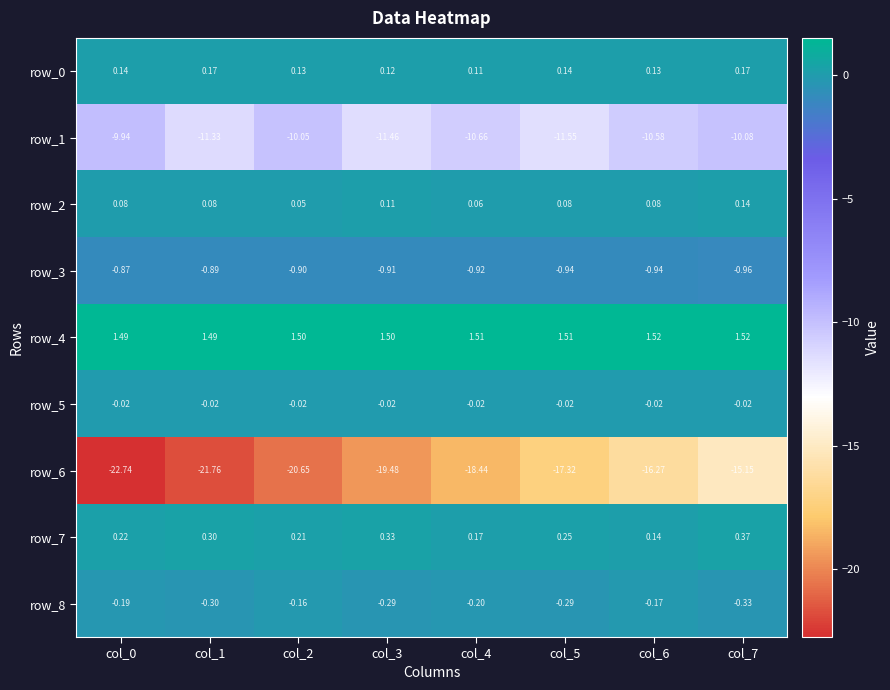

Is the value of row_7 at col_1 greater than the value of row_6 at col_4?

Yes